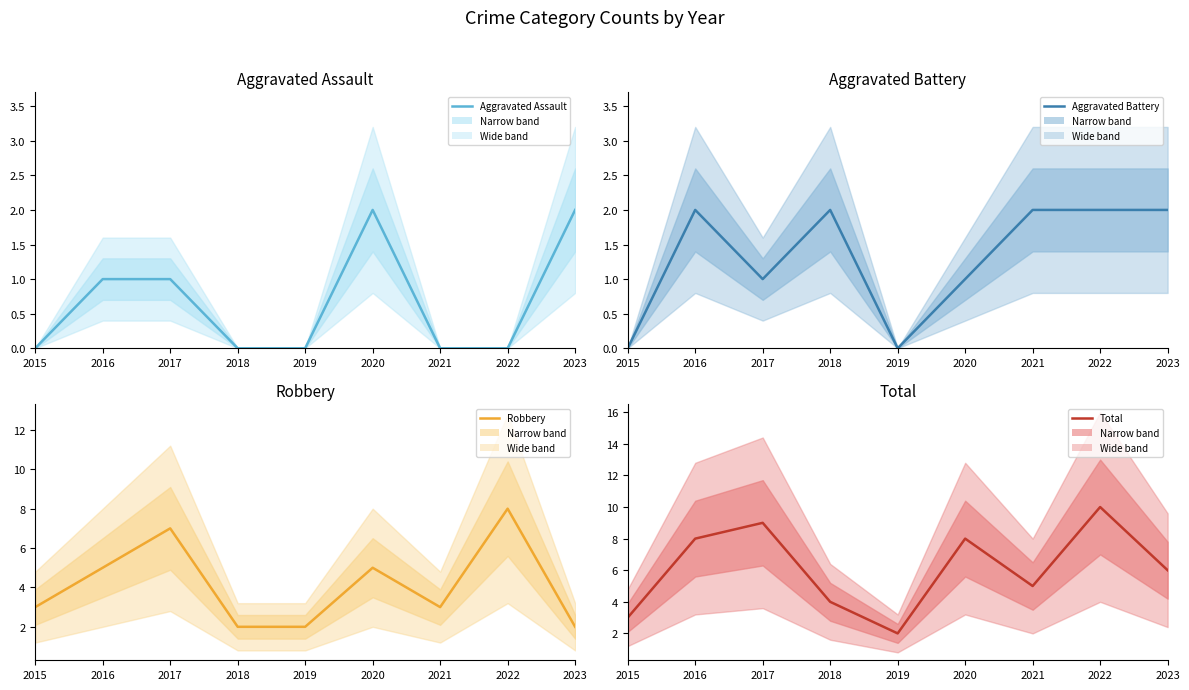

How many distinct data groups are displayed?

4